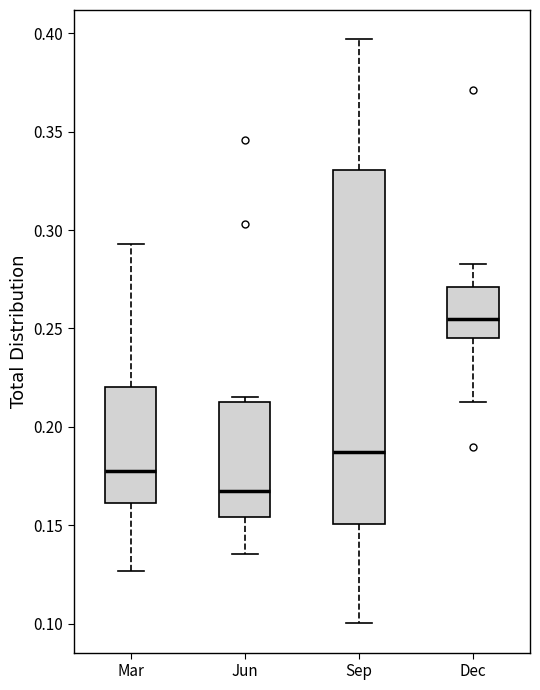

Where does the median line of the box for Dec sit on the y-axis? The values are not printed on the chart, so give them approximately, as read against the axis.

0.255